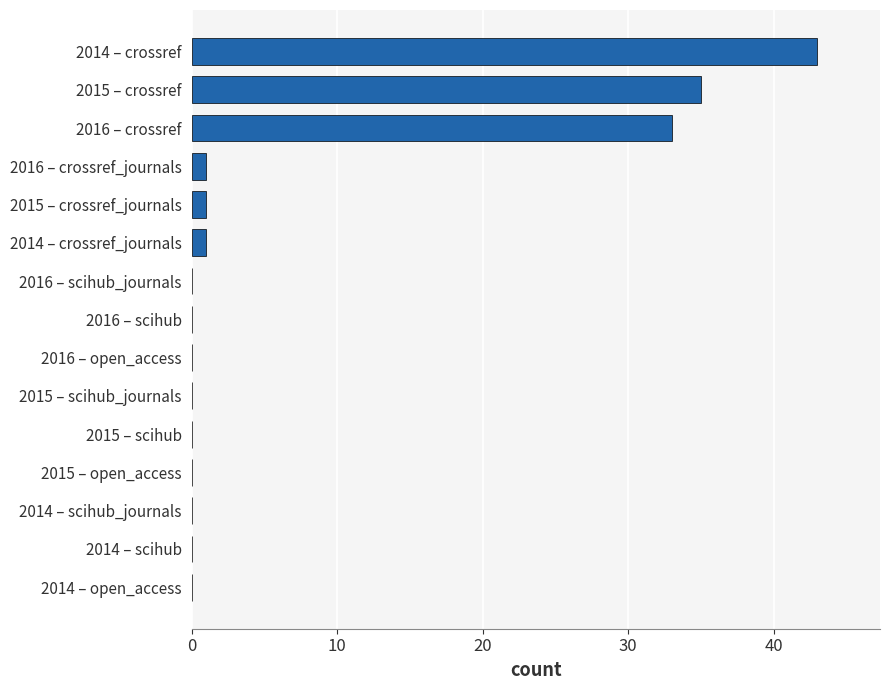

What is the sum of the values at 2014 – scihub and 2015 – crossref?

35